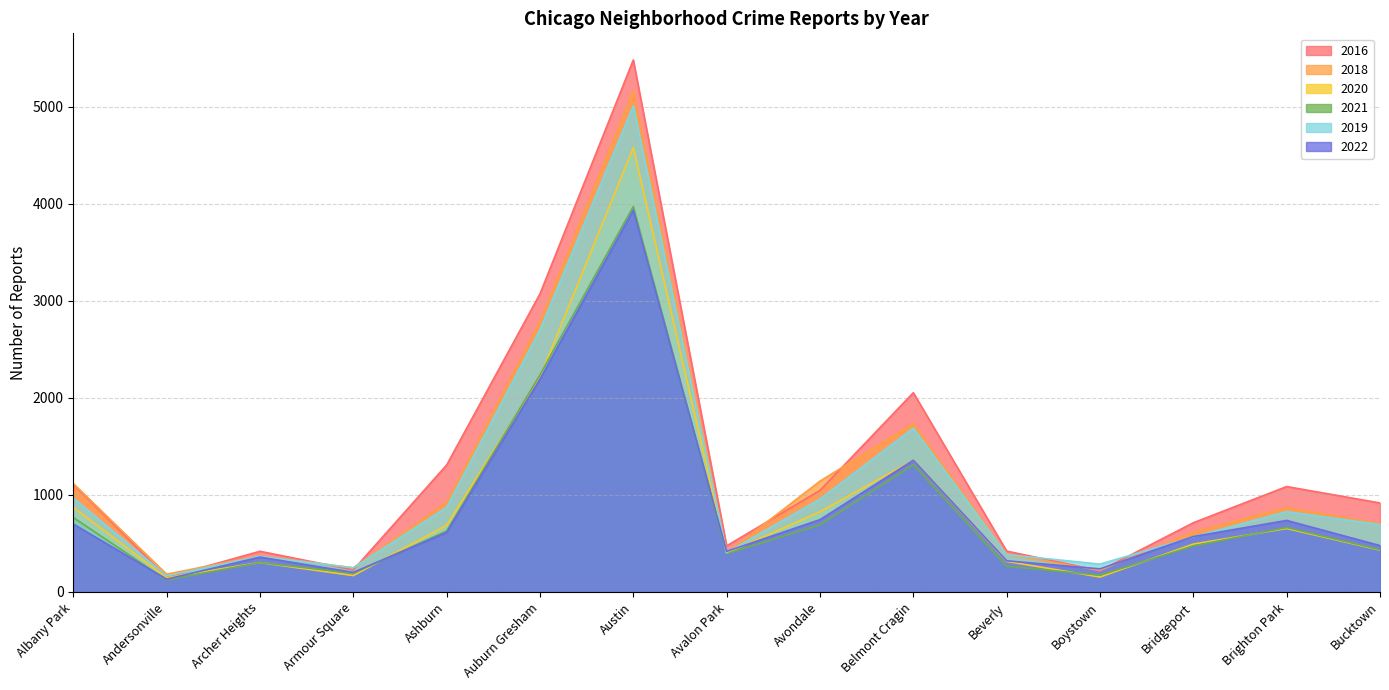

What is the difference between the highest and lowest values at Ashburn?

695